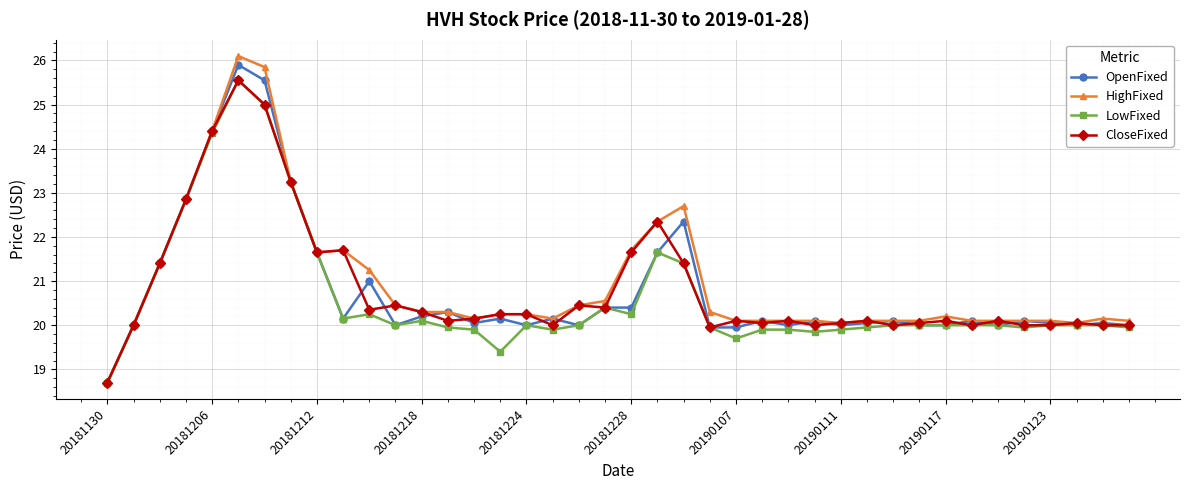

Which series has the widest spread of values?

HighFixed